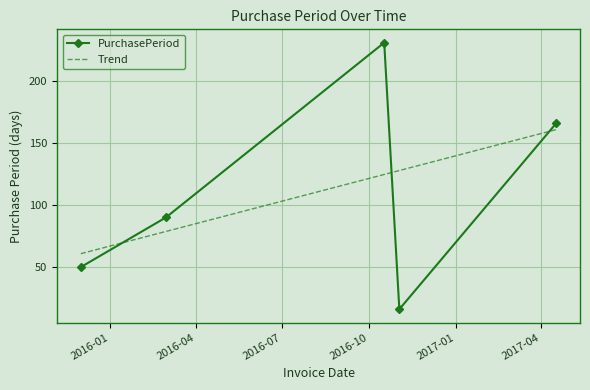

How many points are higher than both their immediate neighbors (excluding endpoints)?

1